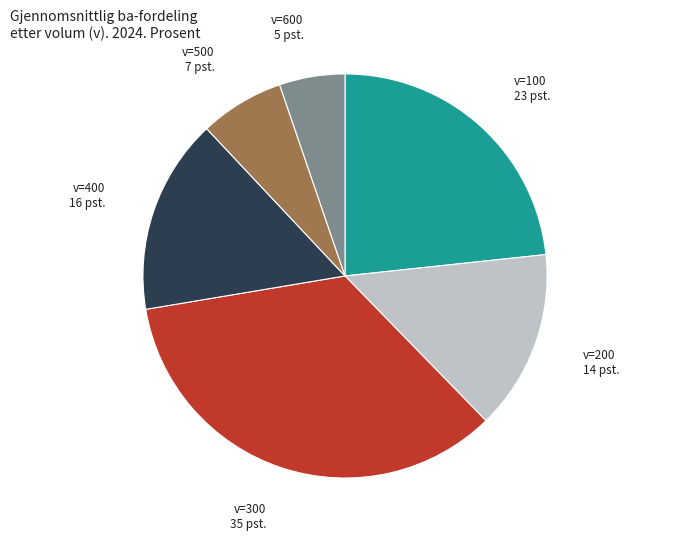

Is it true that v=500 7 pst. is 7% of the pie?

True